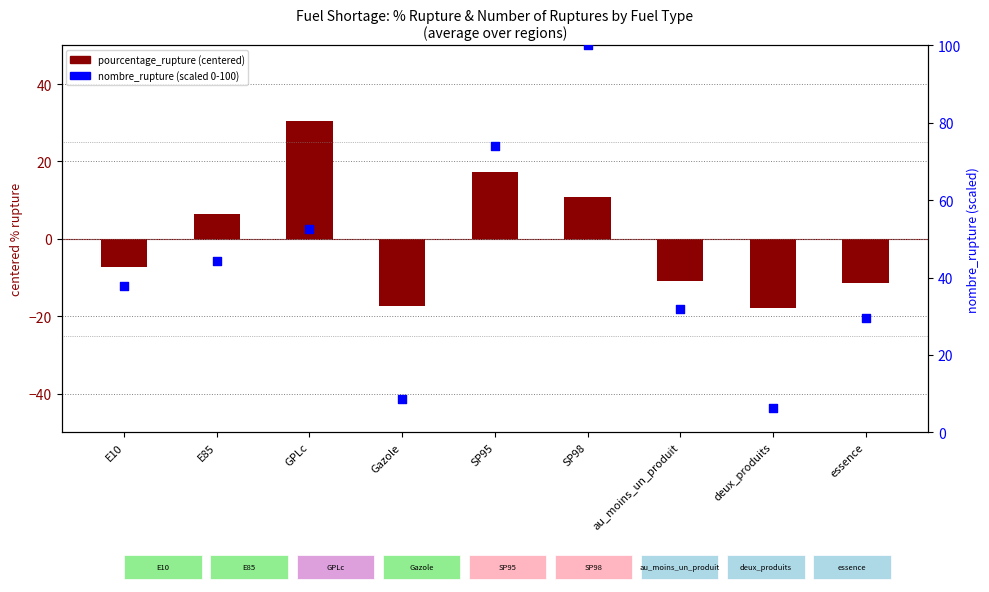

Which series reaches the maximum Y coordinate?

nombre_rupture (scaled 0-100)